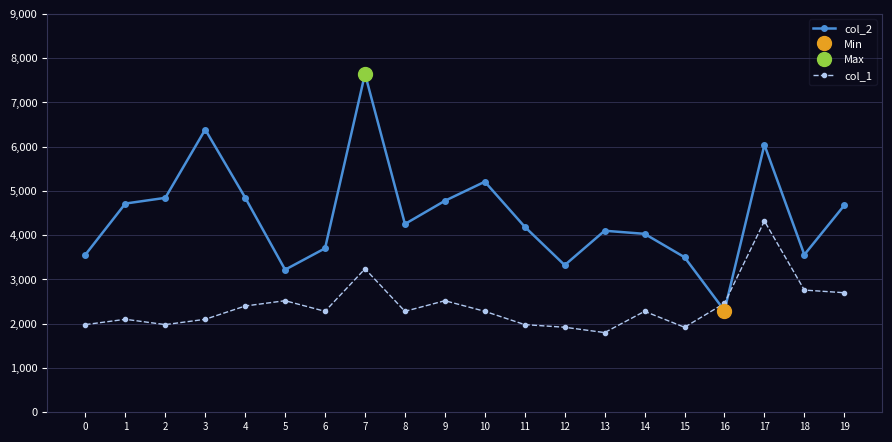

Is this an area chart (filled region under the line)?

No